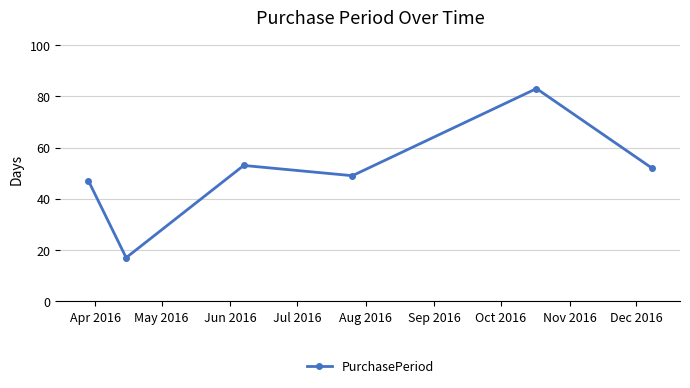

What is the smallest value displayed?

17